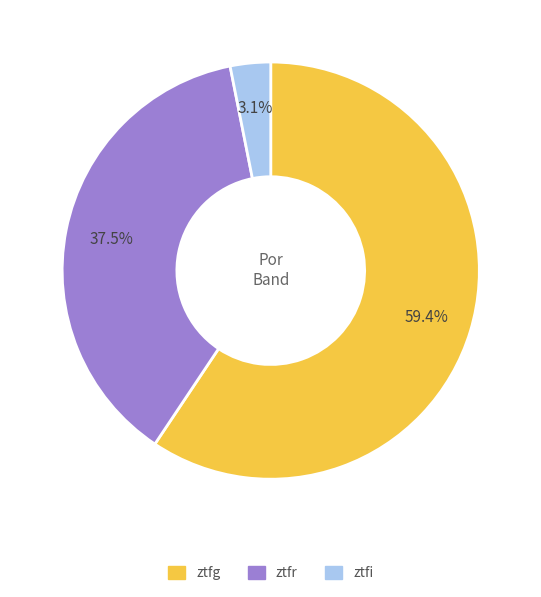

How many segments does this pie chart have?

3